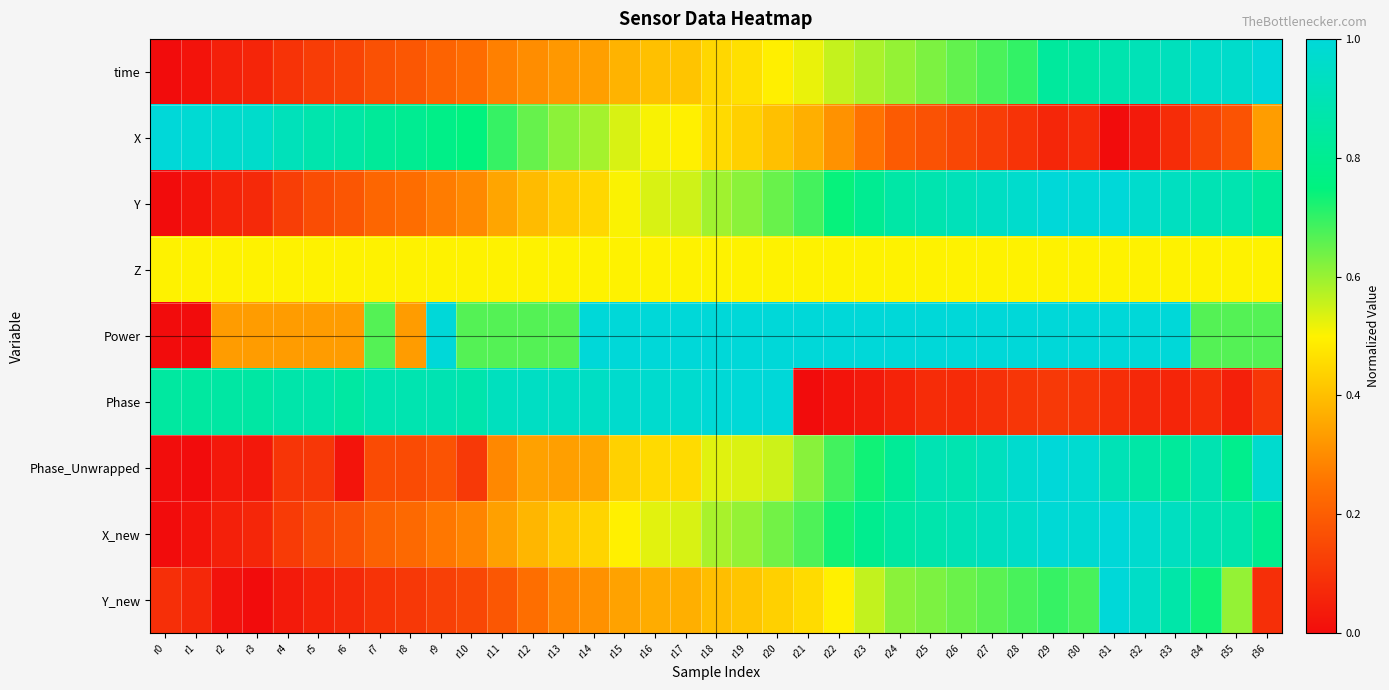

Which series has the widest spread of values?

time